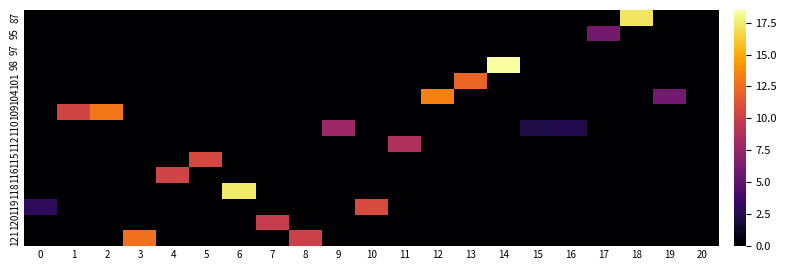

Which series changed the most between 9 and 14?

row_3